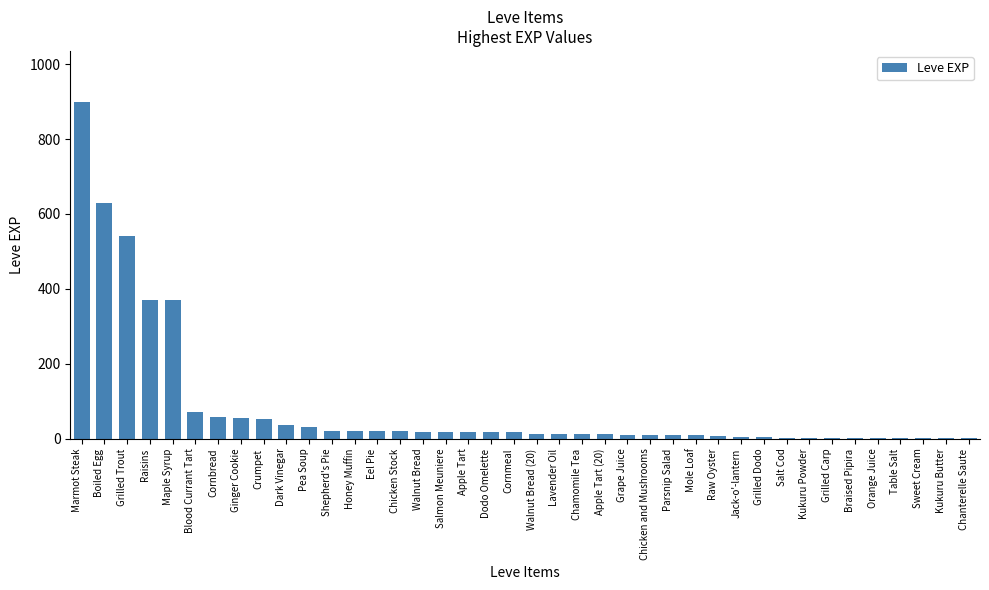

What is the difference between the values at Braised Pipira and Chicken Stock?

17